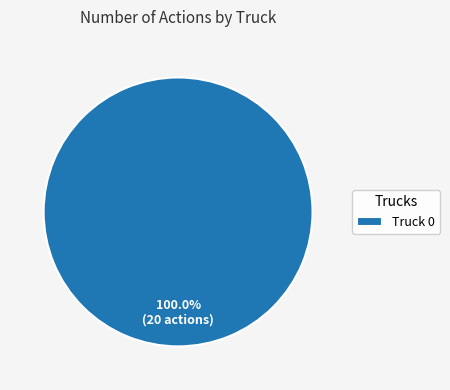

Is there a majority slice in this chart?

Yes